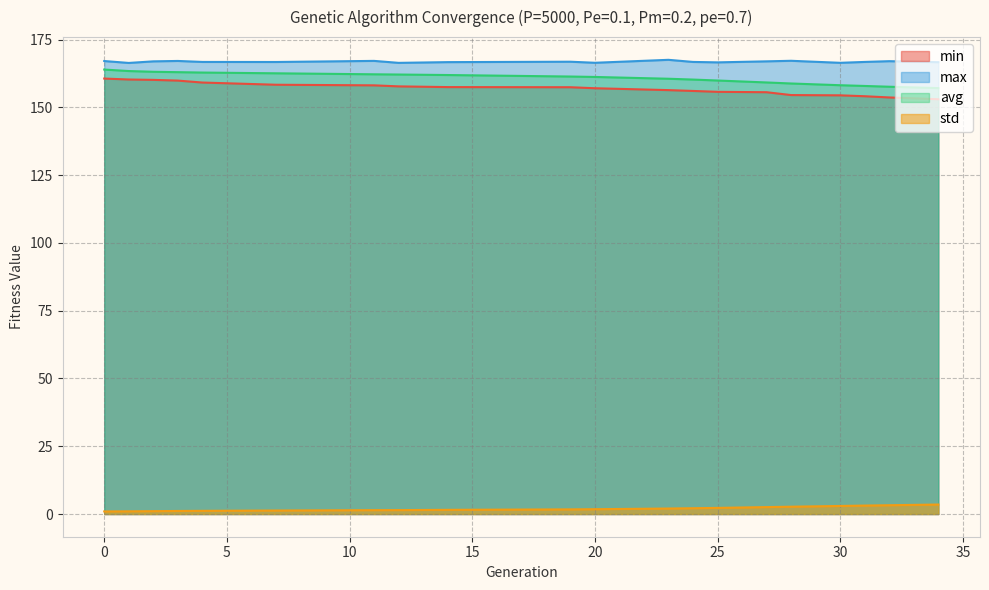

Rank the series at 20 from highest to lowest value.

max, avg, min, std